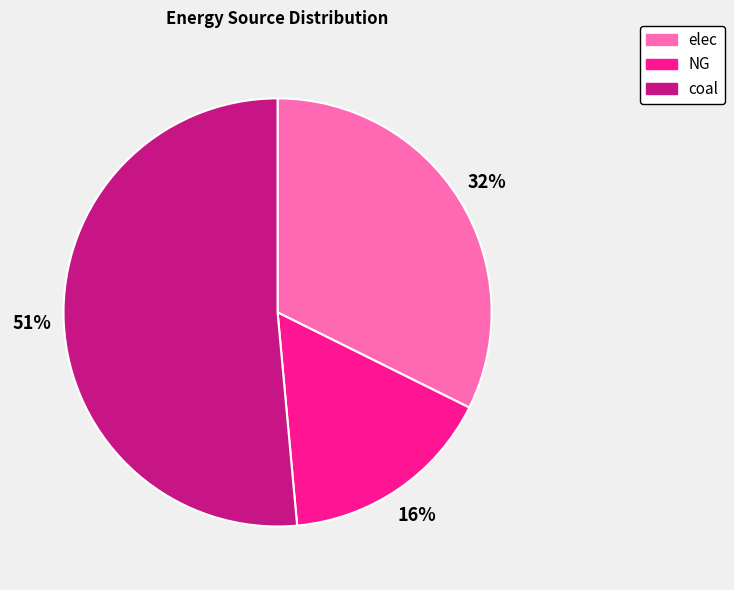

Is the sum of elec and coal greater than half?

Yes